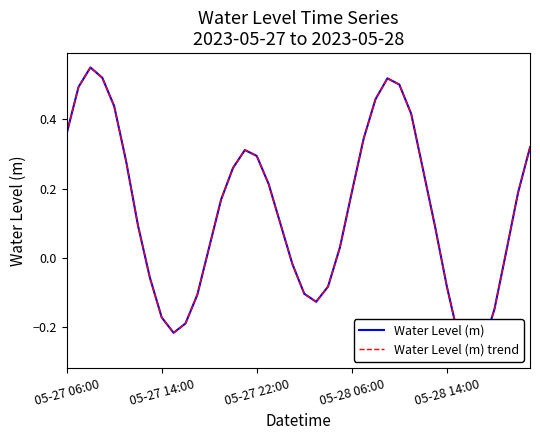

True or false: Water Level (m) trend and Water Level (m) intersect in this chart.

False